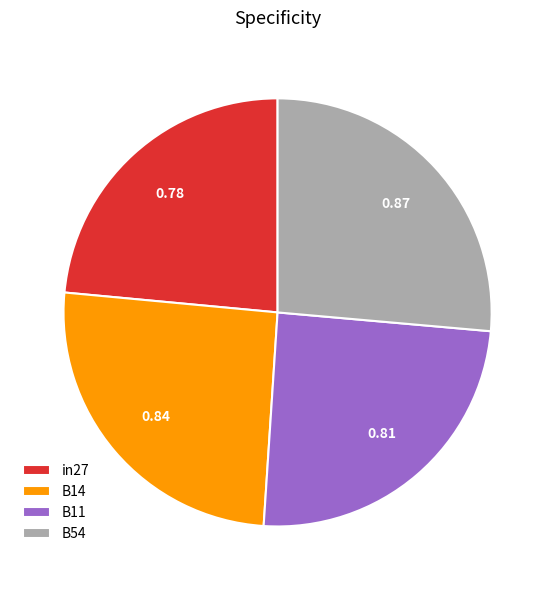

Which has a higher value, in27 or B11?

B11